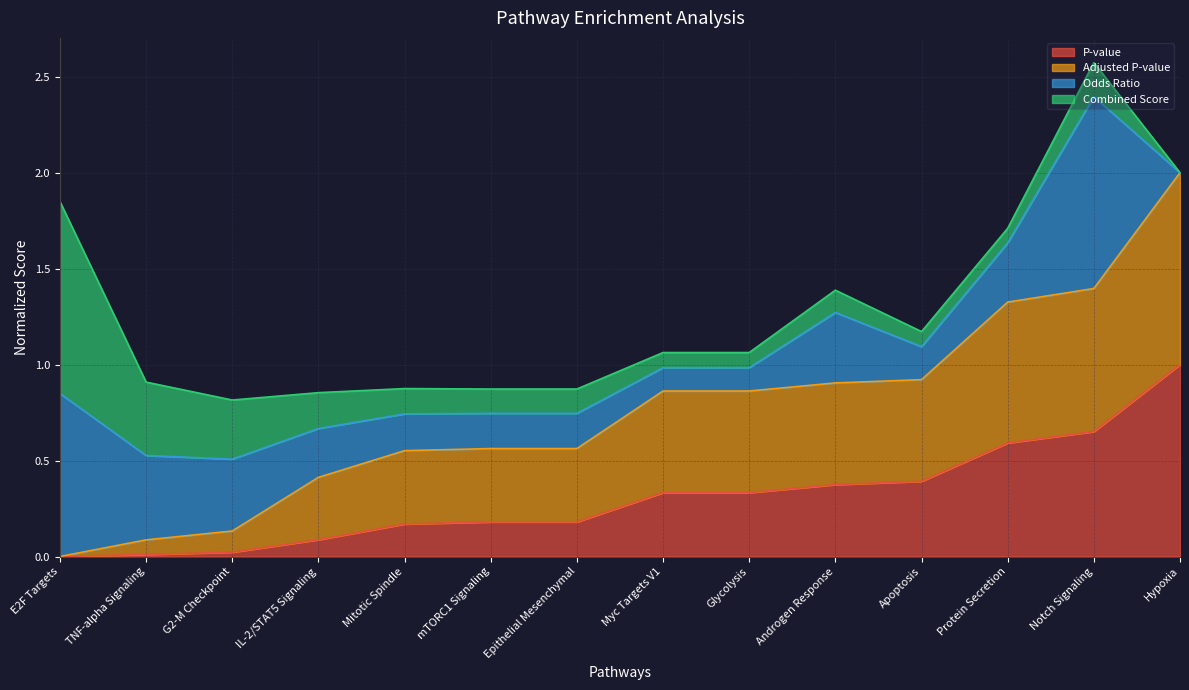

Rank the categories by Adjusted P-value value from lowest to highest.

E2F Targets, TNF-alpha Signaling, G2-M Checkpoint, IL-2/STAT5 Signaling, Mitotic Spindle, mTORC1 Signaling, Epithelial Mesenchymal, Myc Targets V1, Glycolysis, Androgen Response, Apoptosis, Protein Secretion, Notch Signaling, Hypoxia